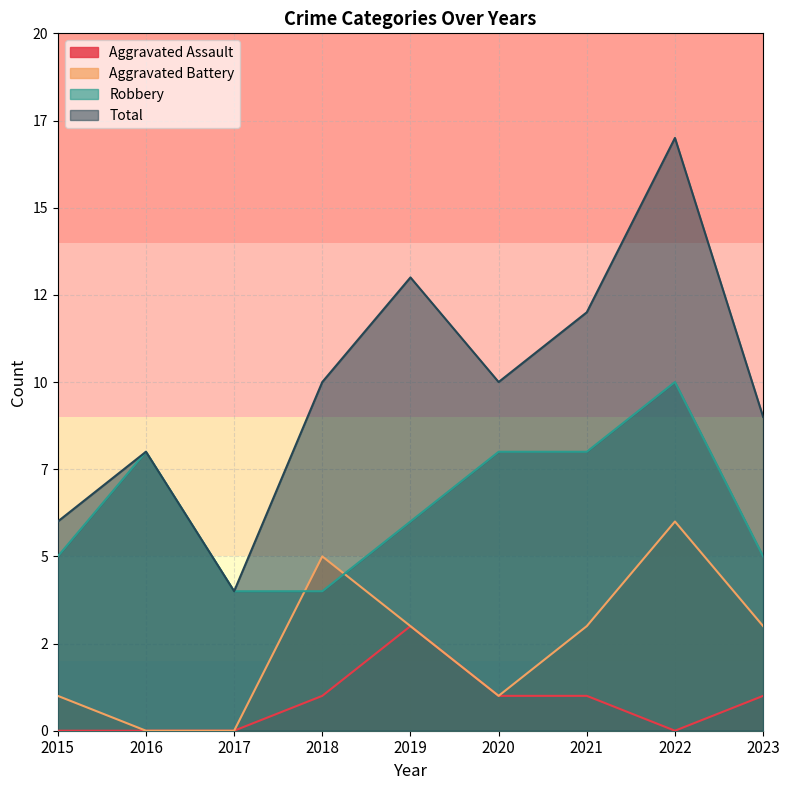

How many values in the Total series exceed 10?

3